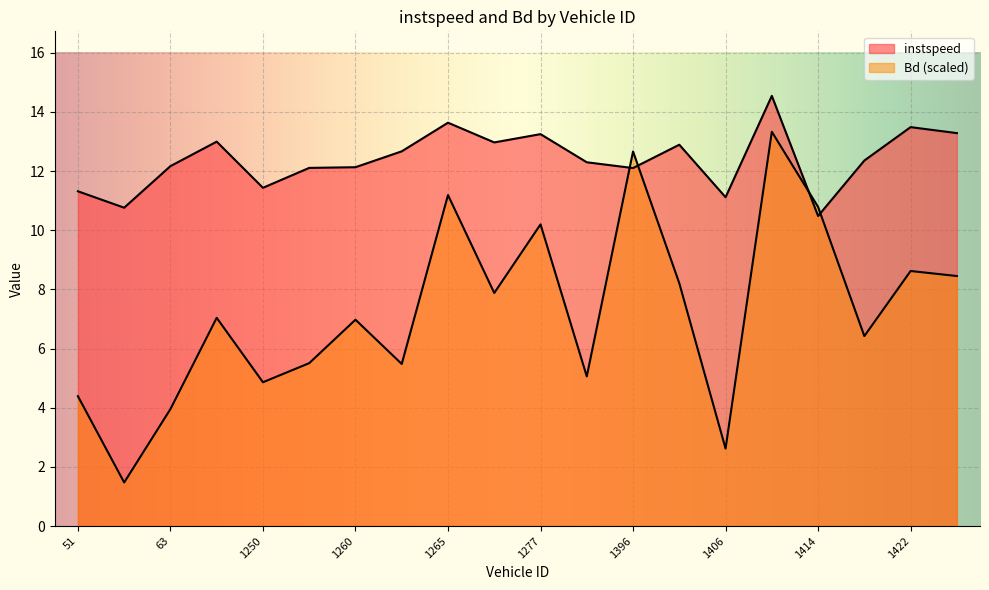

What is the value of the instspeed point at the 8th from the left?

12.7